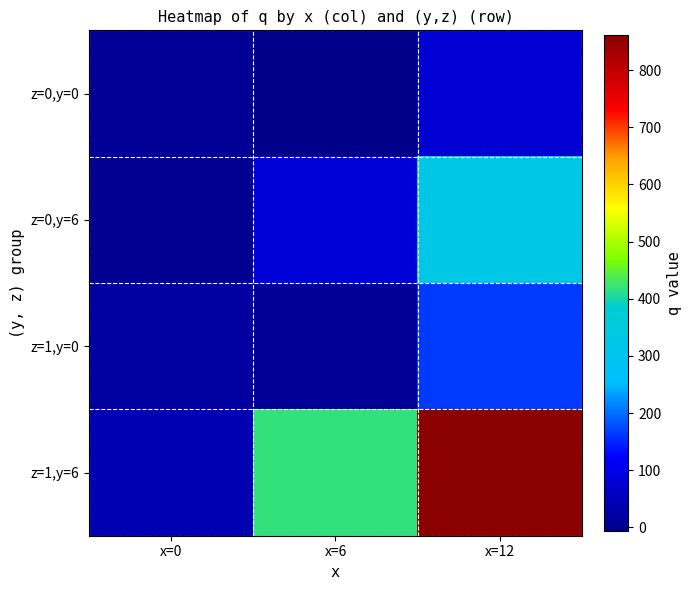

Between x=0 and x=6, which is larger?

x=0